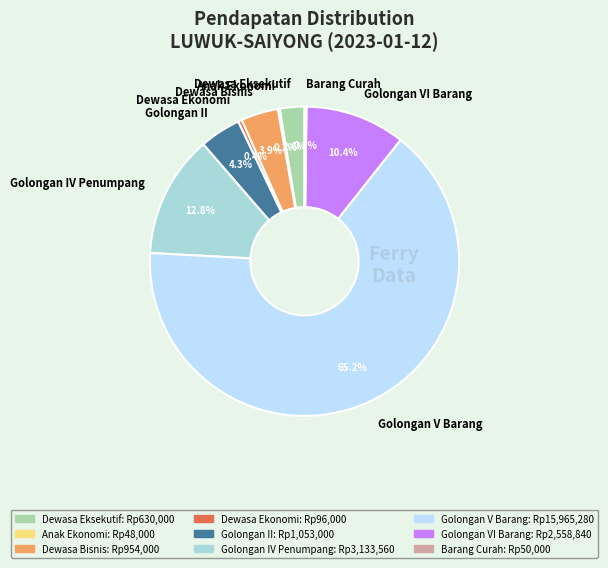

Is it true that Dewasa Eksekutif is 3% of the pie?

True